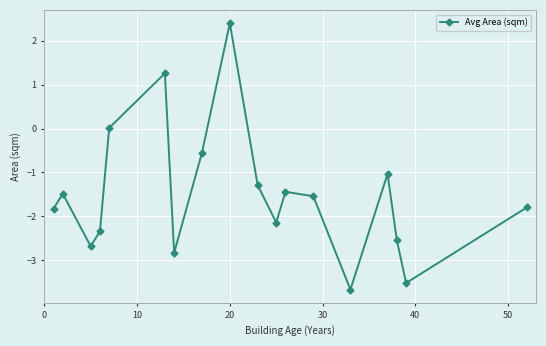

What is the value of the 17th point from the left?

-3.5